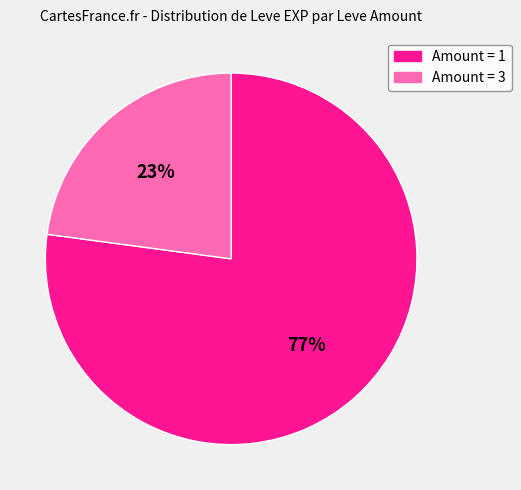

Rank the categories by value from highest to lowest.

Amount = 1, Amount = 3